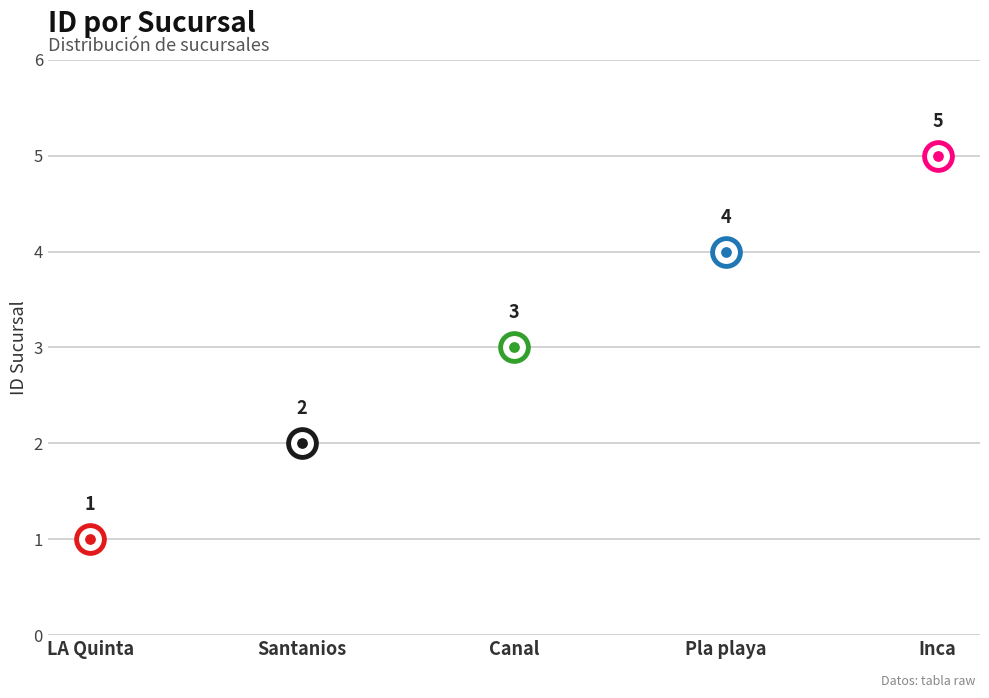

Approximately how many times larger is the value at Santanios compared to Pla playa?

0.5